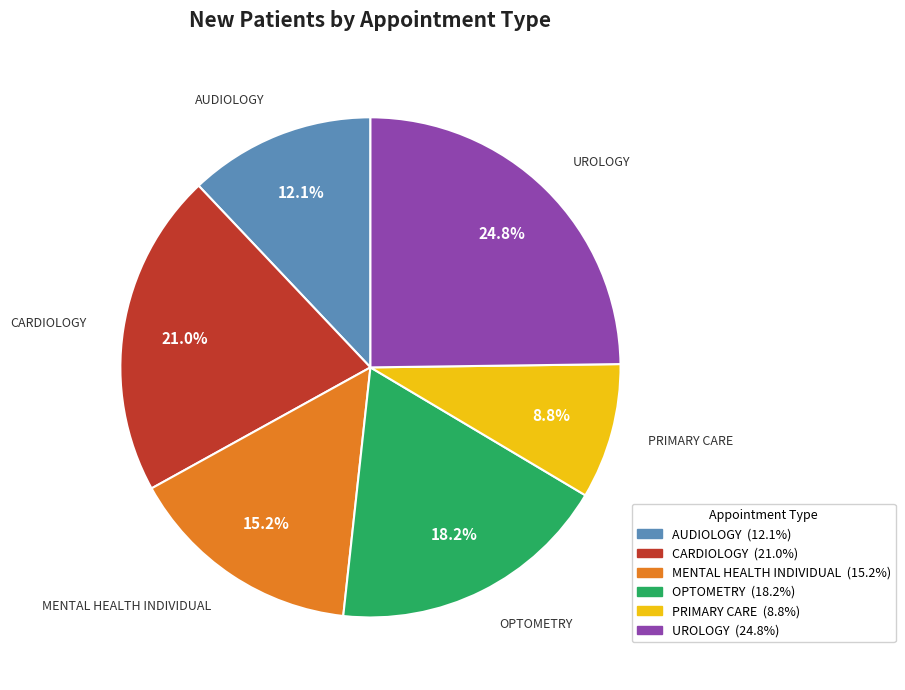

True or false: AUDIOLOGY accounts for 2% of the total.

False